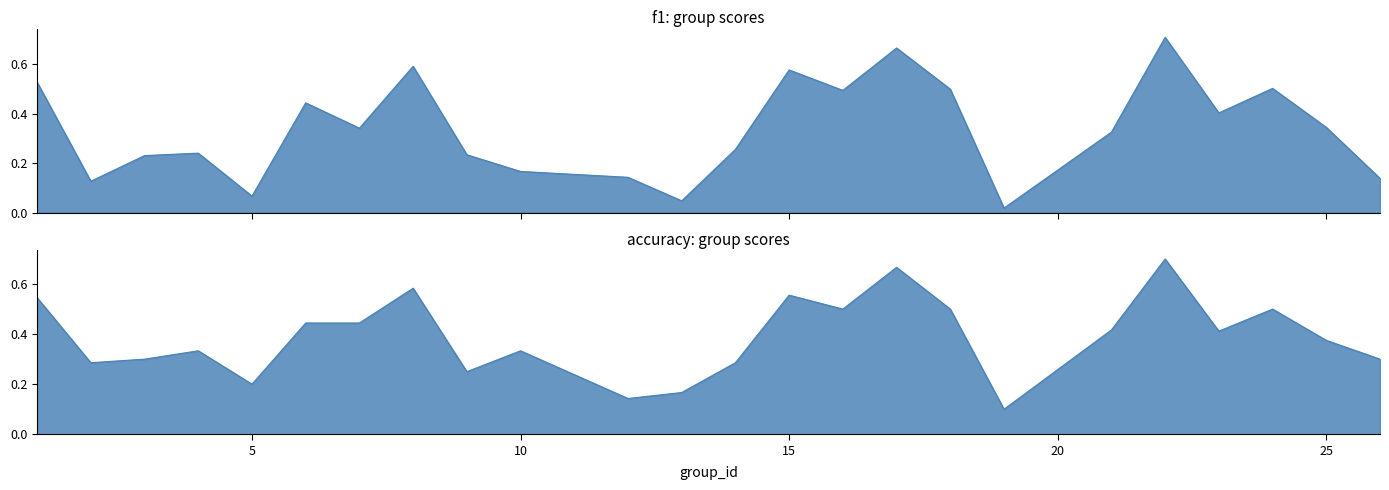

At which category does accuracy reach its first local valley?

2